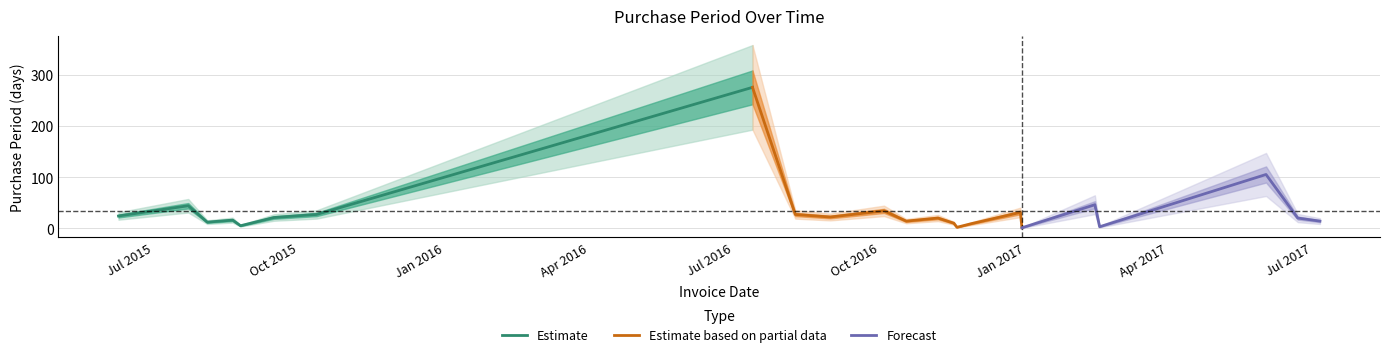

Is it true that the value at 2015-06-09 is 42?

False